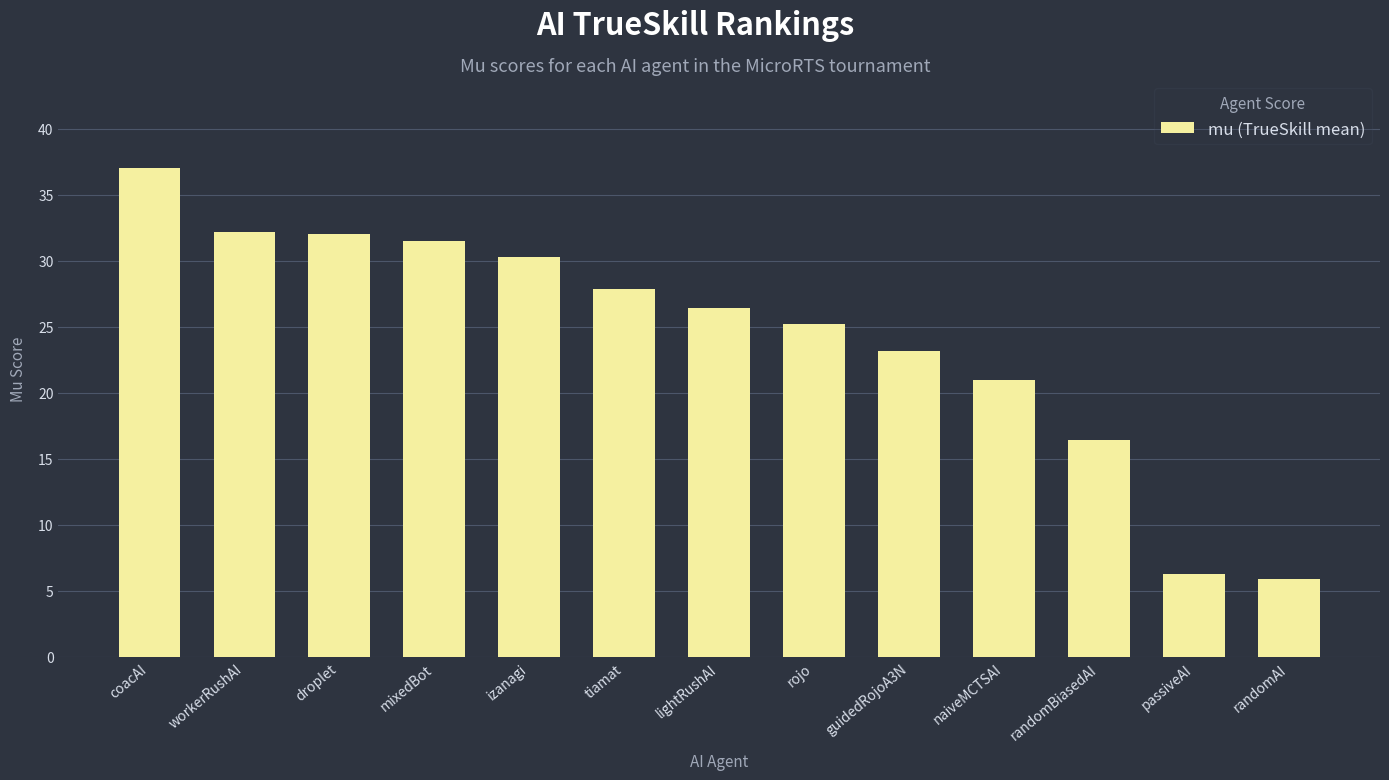

What position from the right is passiveAI?

2